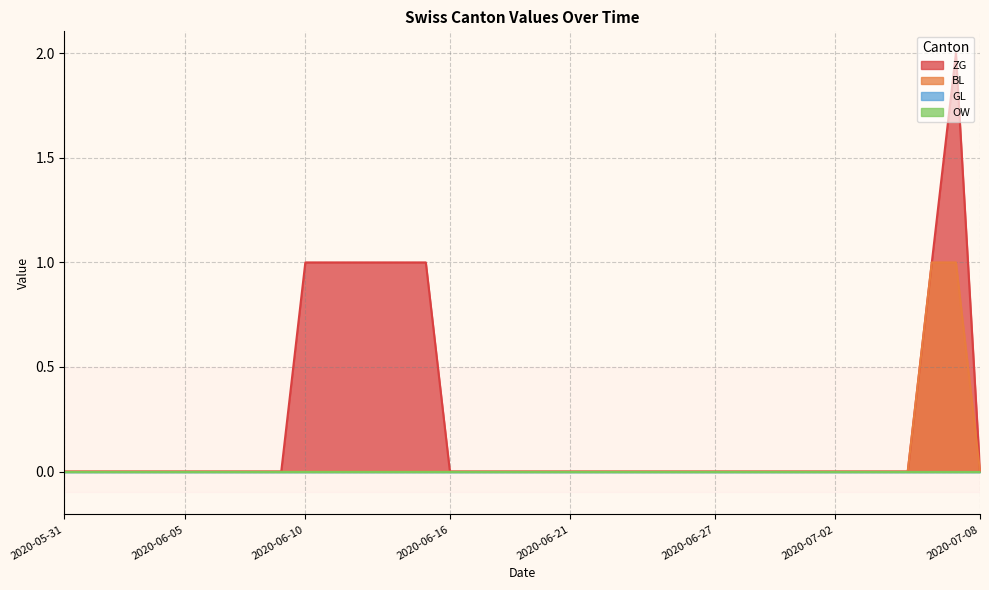

Does the chart display data point markers on the line(s)?

No